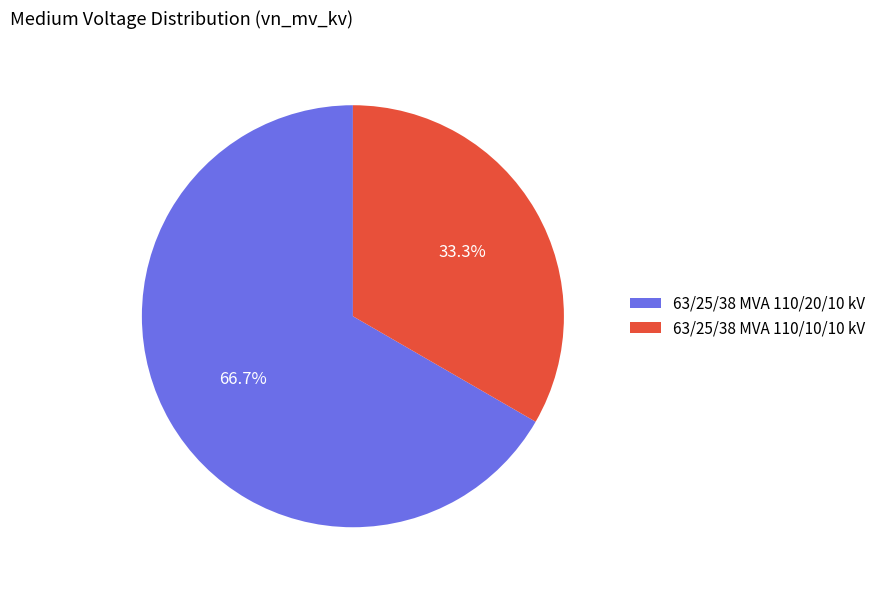

To the nearest percent, what is the average slice percentage?

50%